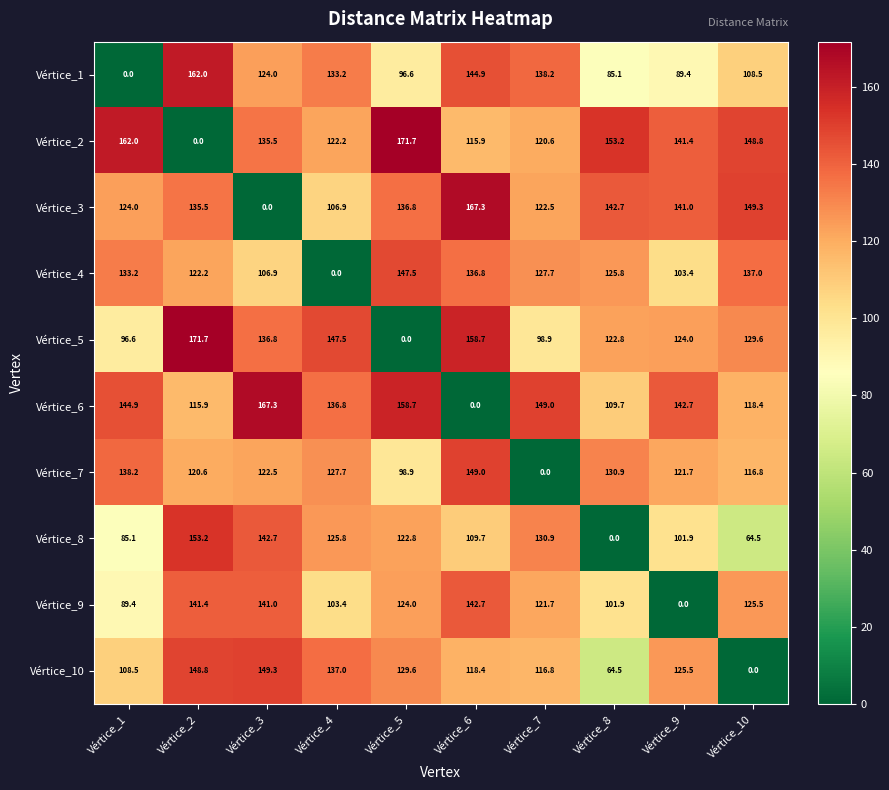

Count the number of data series in this chart.

10